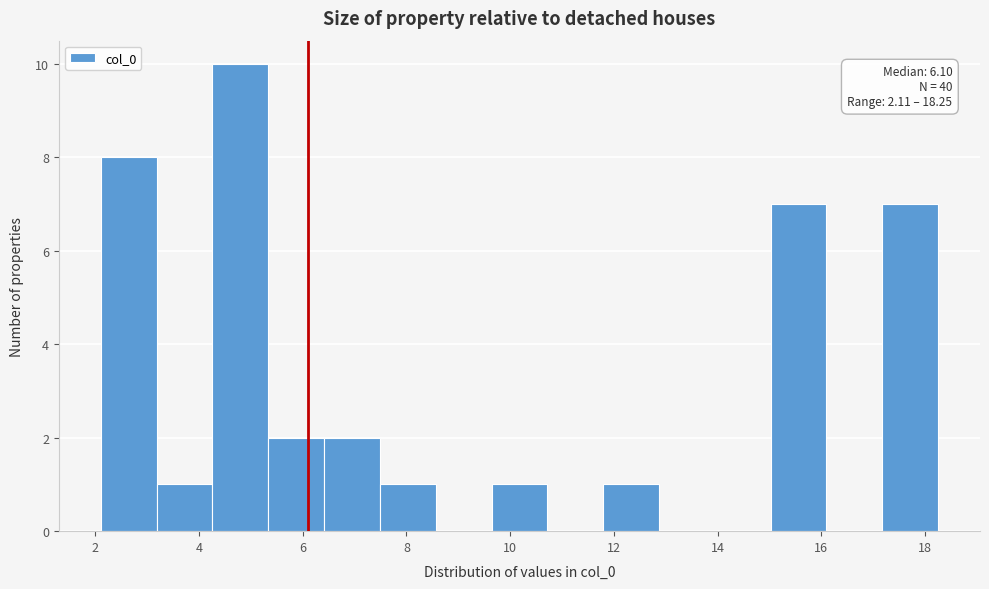

Which range on the x-axis has the tallest bar?

4.2 to 5.4